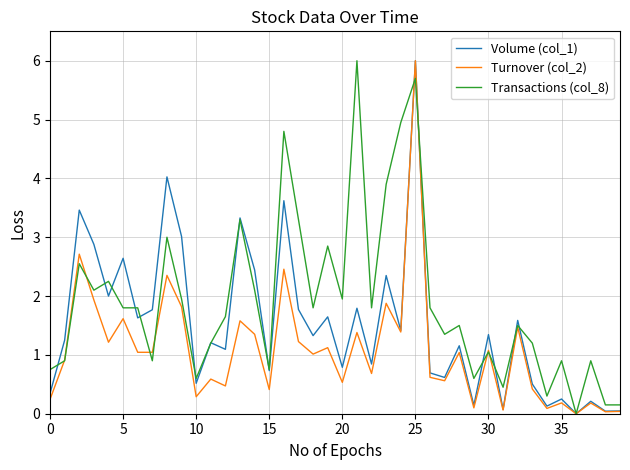

Which series has the largest total across all categories?

Transactions (col_8)